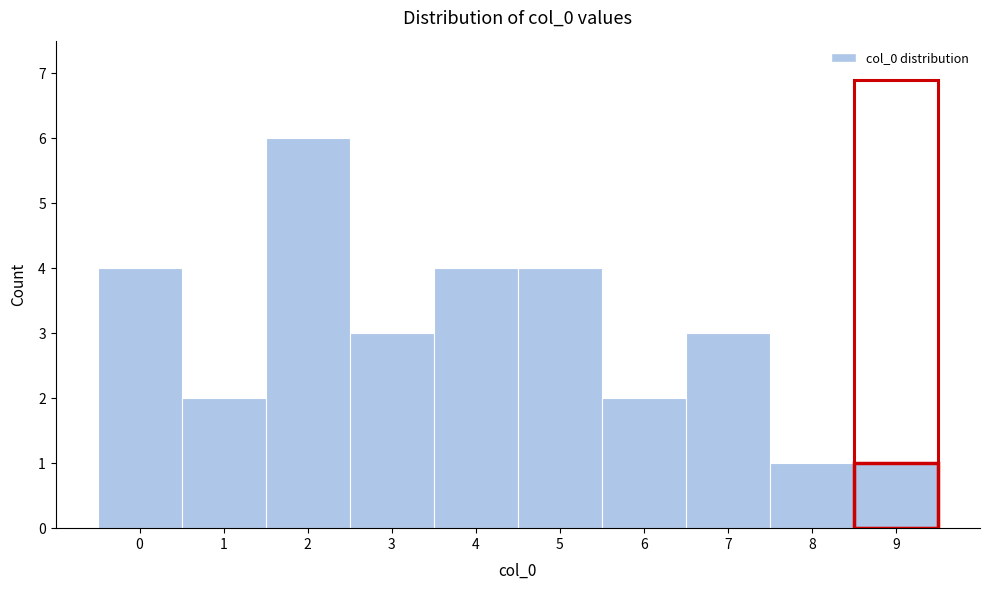

Which range on the x-axis has the tallest bar?

1.5 to 2.5